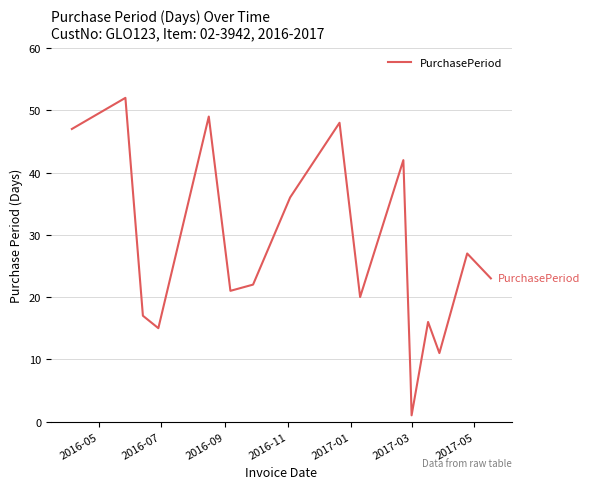

Reading right to left, extract all data points from this chart.

23	27	11	16	1	7	42	20	48	36	22	21	49	15	17	52	47